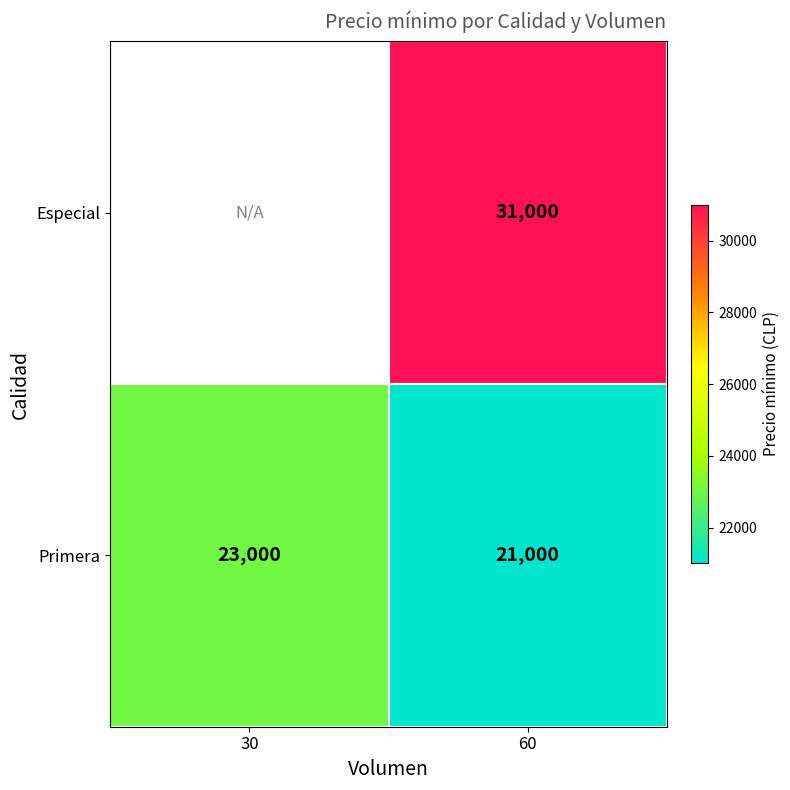

What is the maximum value shown in the chart?

31000.0